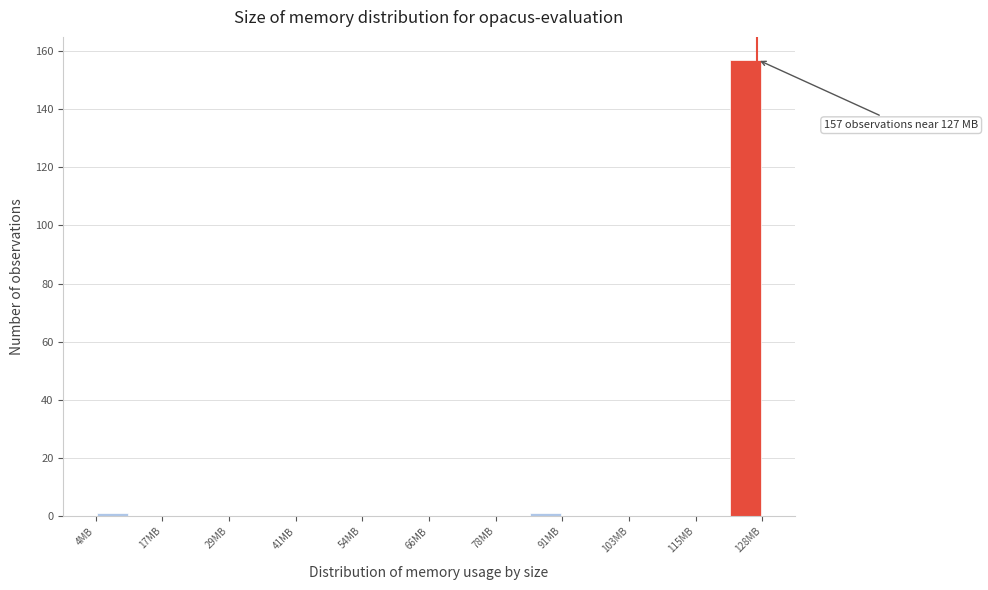

Read against the x-axis, roughly where is the centre of the tallest bar?

124